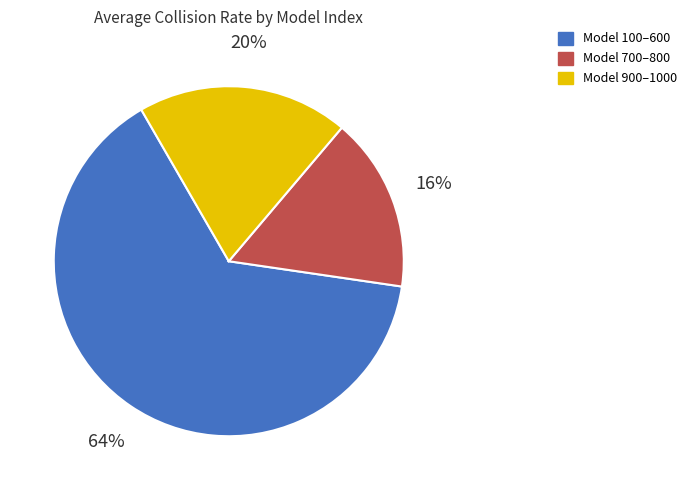

How many slices are in this pie chart?

3